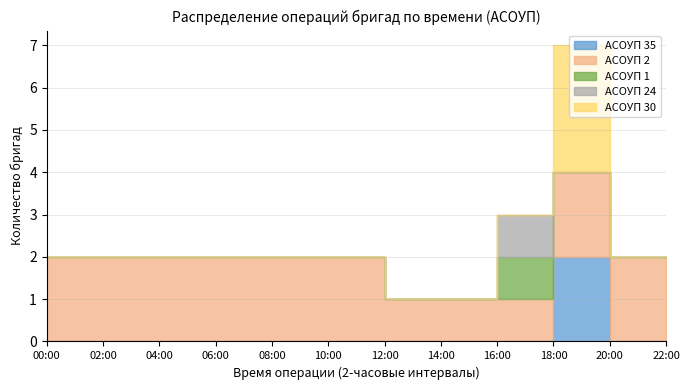

In Операция 30, how many points are higher than both neighbors (excluding endpoints)?

1